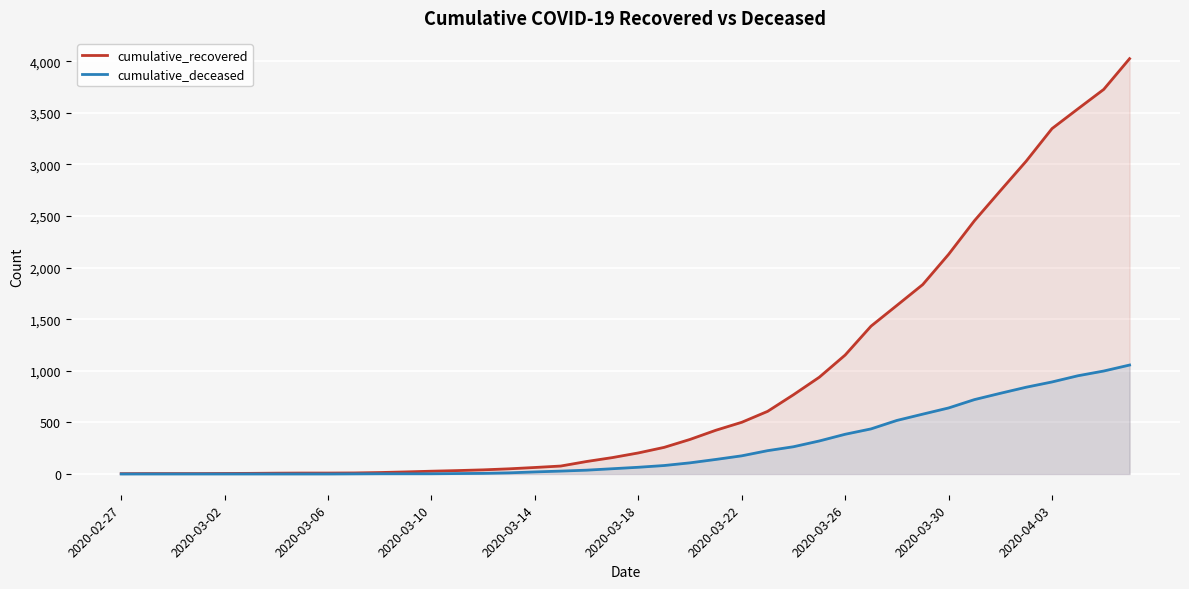

At 34, list the series in order from largest to smallest.

cumulative_recovered, cumulative_deceased